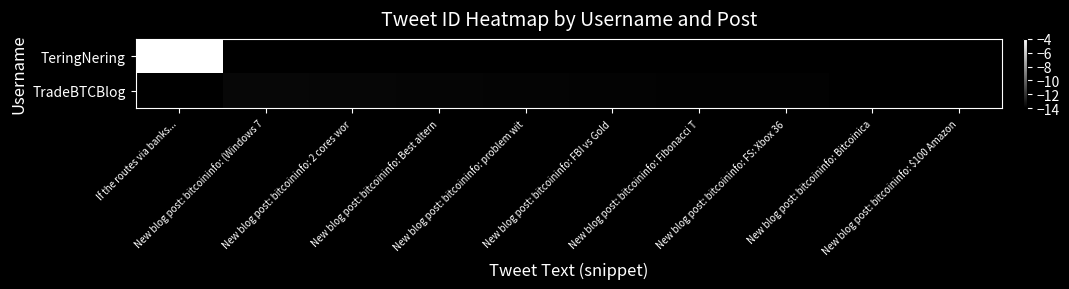

List the series in order of their peak value, highest first.

TeringNering, TradeBTCBlog